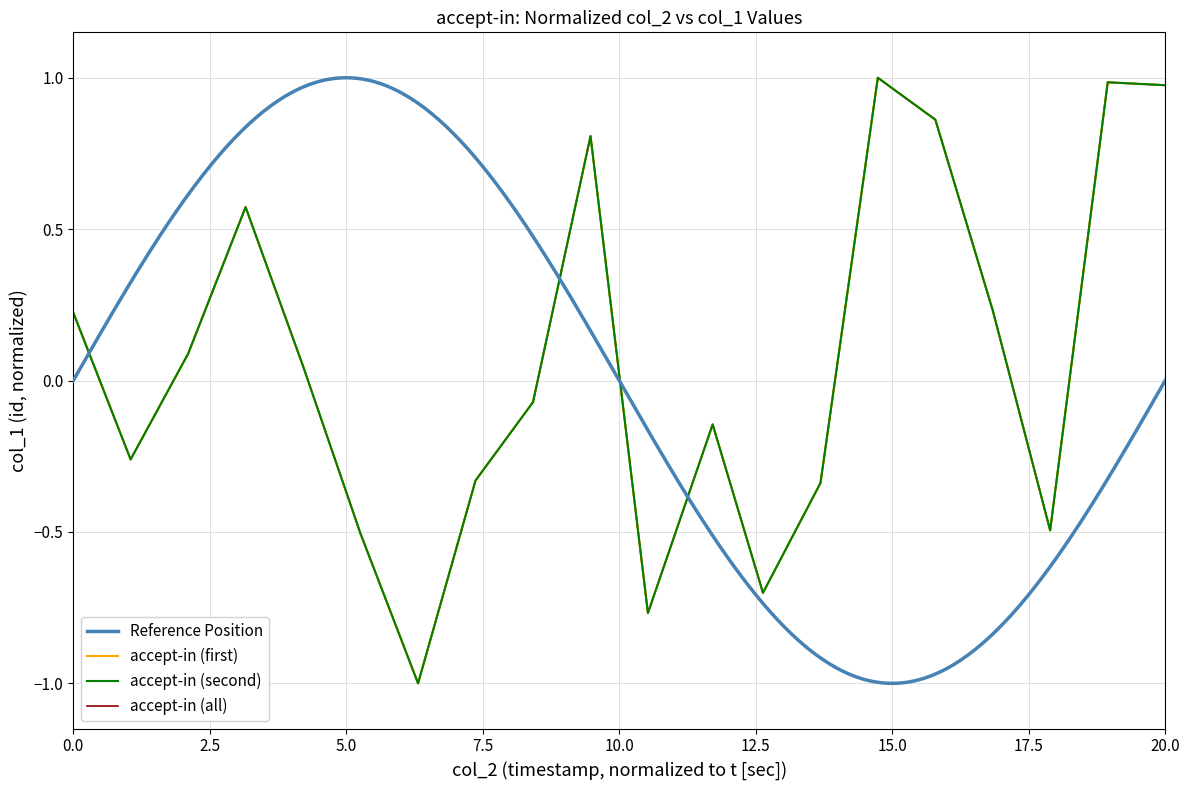

What is the value of the 39th point from the left?

1.0